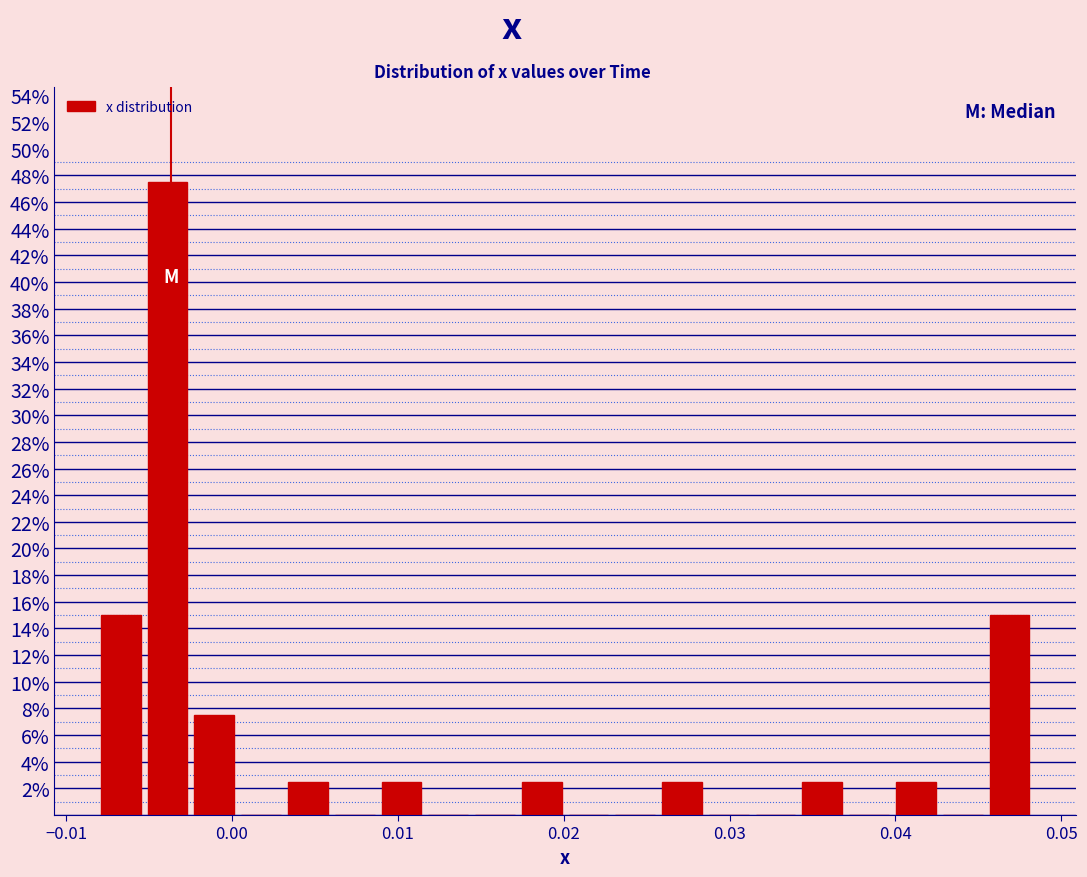

Read against the x-axis, roughly where is the centre of the tallest bar?

-0.004